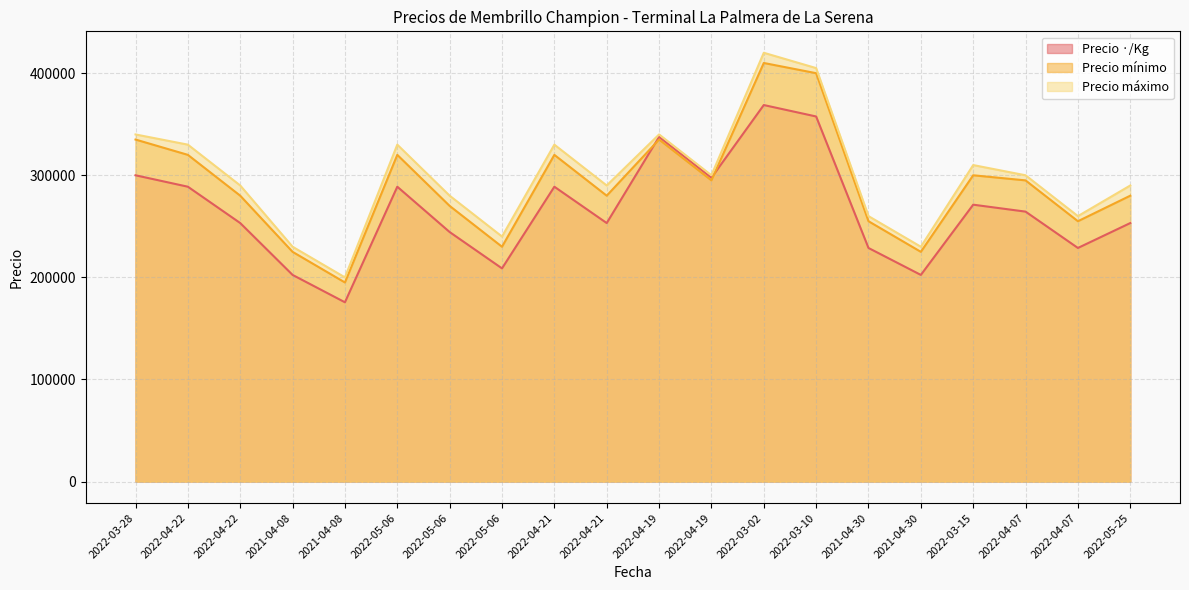

Reading right to left, what are all the values shown in this chart?

Precio ·/Kg: 2022-05-25=253200	2022-04-07=228800	2022-04-07=264400	2022-03-15=271200	2021-04-30=202400	2021-04-30=228800	2022-03-10=357600	2022-03-02=368800	2022-04-19=297600	2022-04-19=337600	2022-04-21=253200	2022-04-21=288800	2022-05-06=208800	2022-05-06=244400	2022-05-06=288800	2021-04-08=175600	2021-04-08=202400	2022-04-22=253200	2022-04-22=288800	2022-03-28=300000
Precio mínimo: 2022-05-25=280000	2022-04-07=255000	2022-04-07=295000	2022-03-15=300000	2021-04-30=225000	2021-04-30=255000	2022-03-10=400000	2022-03-02=410000	2022-04-19=295000	2022-04-19=335000	2022-04-21=280000	2022-04-21=320000	2022-05-06=230000	2022-05-06=270000	2022-05-06=320000	2021-04-08=195000	2021-04-08=225000	2022-04-22=280000	2022-04-22=320000	2022-03-28=335000
Precio máximo: 2022-05-25=290000	2022-04-07=260000	2022-04-07=300000	2022-03-15=310000	2021-04-30=230000	2021-04-30=260000	2022-03-10=405000	2022-03-02=420000	2022-04-19=300000	2022-04-19=340000	2022-04-21=290000	2022-04-21=330000	2022-05-06=240000	2022-05-06=280000	2022-05-06=330000	2021-04-08=200000	2021-04-08=230000	2022-04-22=290000	2022-04-22=330000	2022-03-28=340000